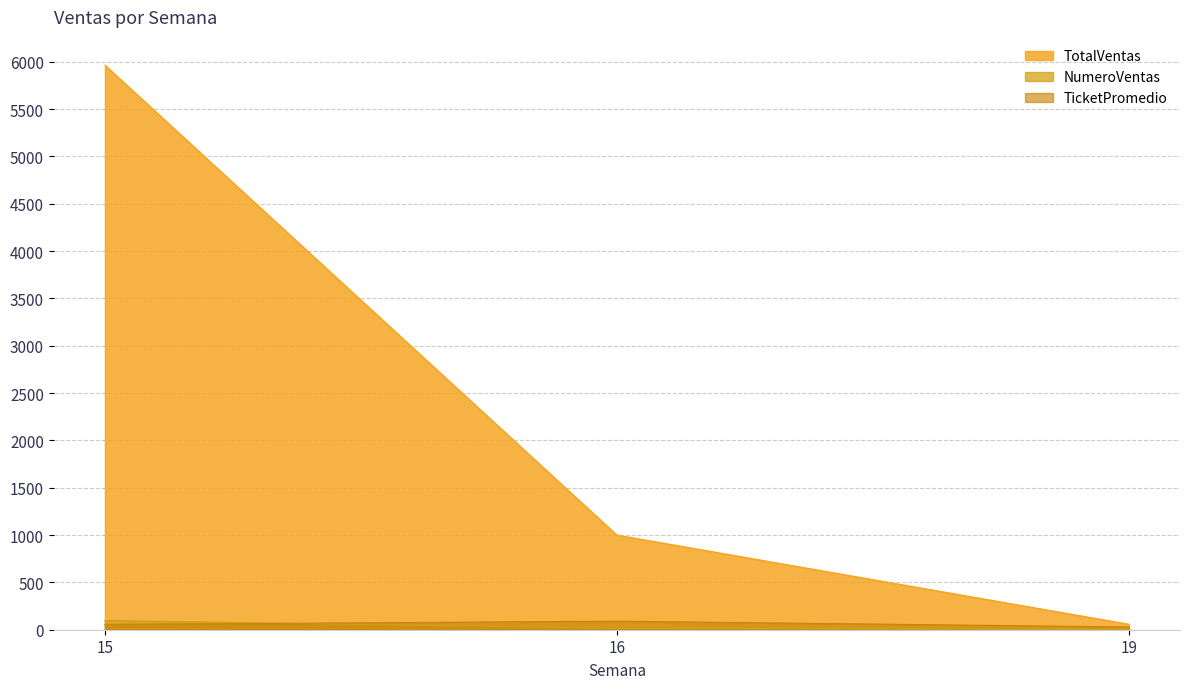

Which series has the largest total across all categories?

TotalVentas